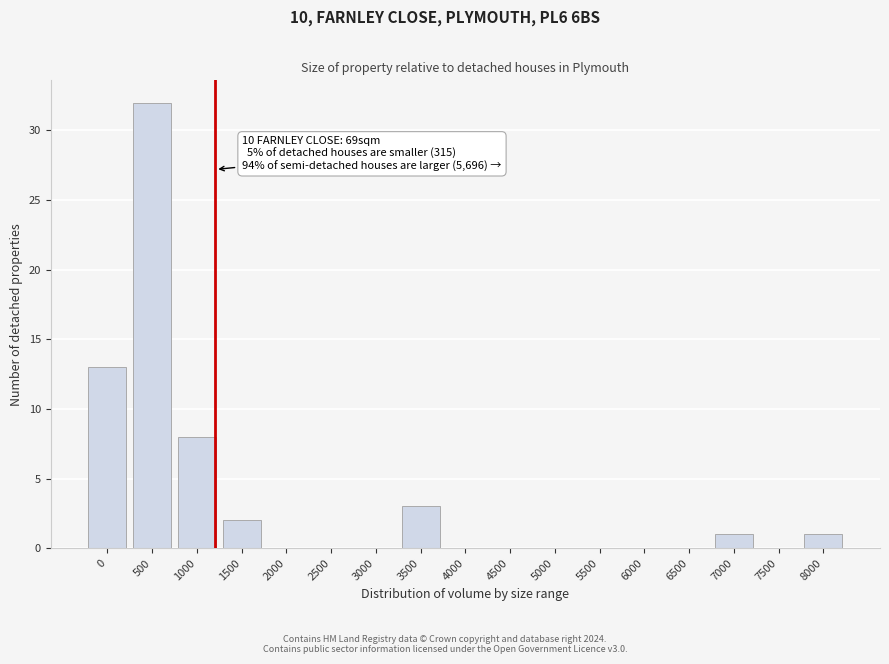

Reading left to right, transcribe all the data shown in this chart.

0=13	500=32	1000=8	1500=2	2000=0	2500=0	3000=0	3500=3	4000=0	4500=0	5000=0	5500=0	6000=0	6500=0	7000=1	7500=0	8000=1